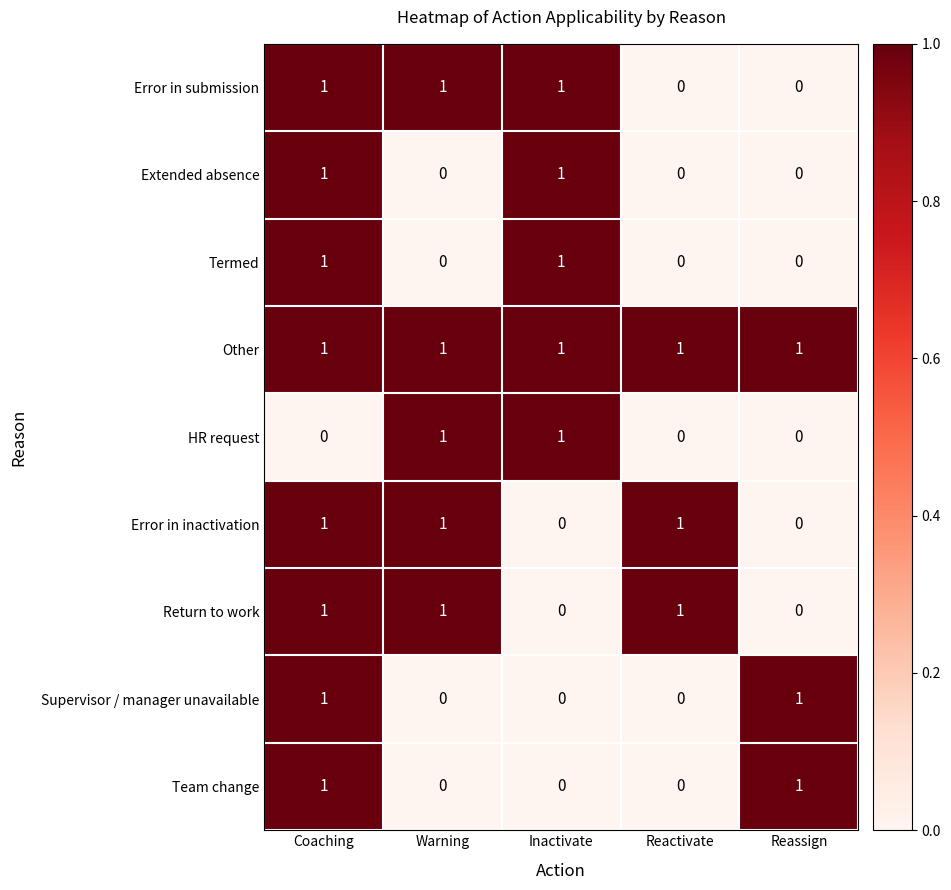

What is the sum of all Error in submission values?

3